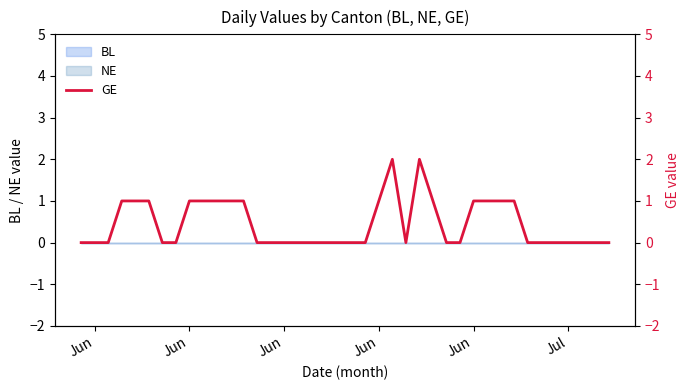

How many interior local valleys (lower than both neighbors) does the data have?

1